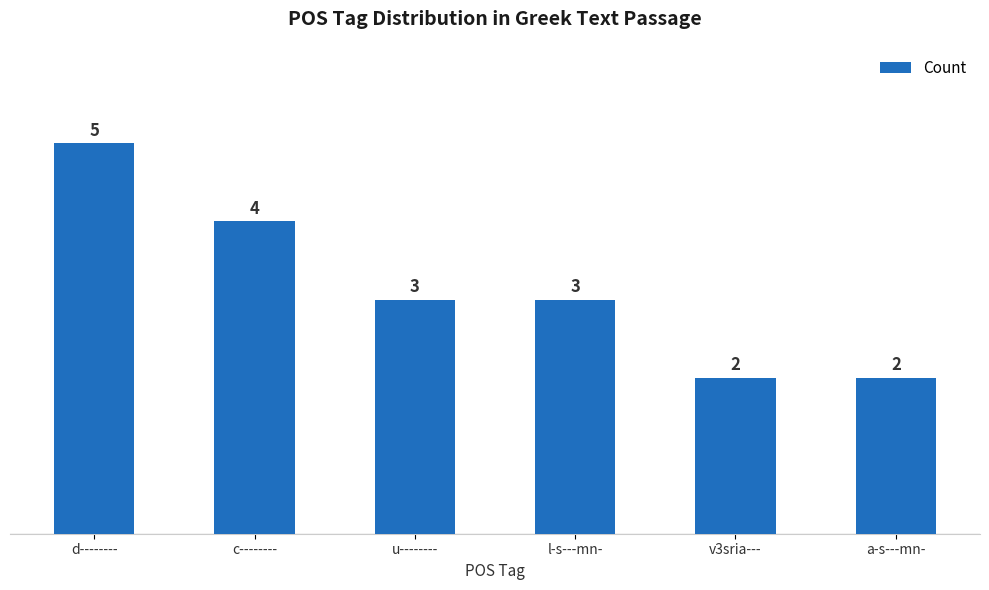

Are the bars grouped side by side (vs. stacked)?

No